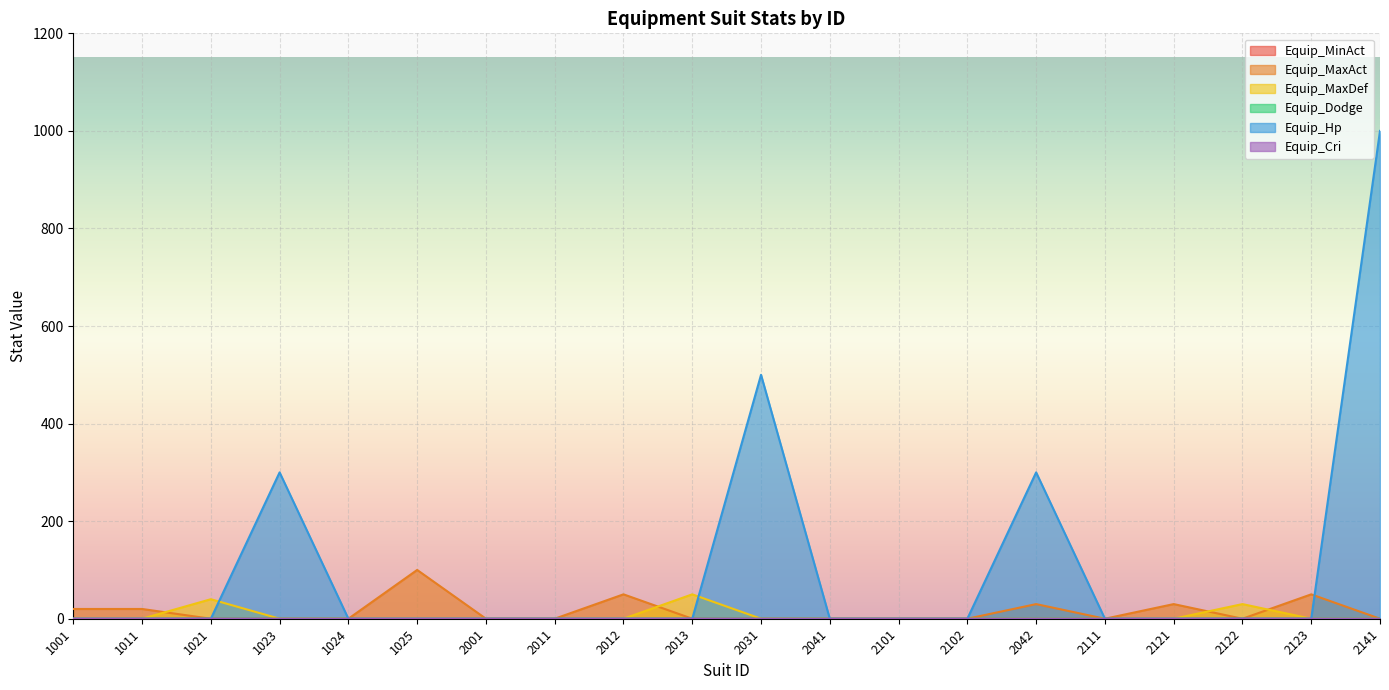

How many Equip_Dodge values are between 0 and 1?

20